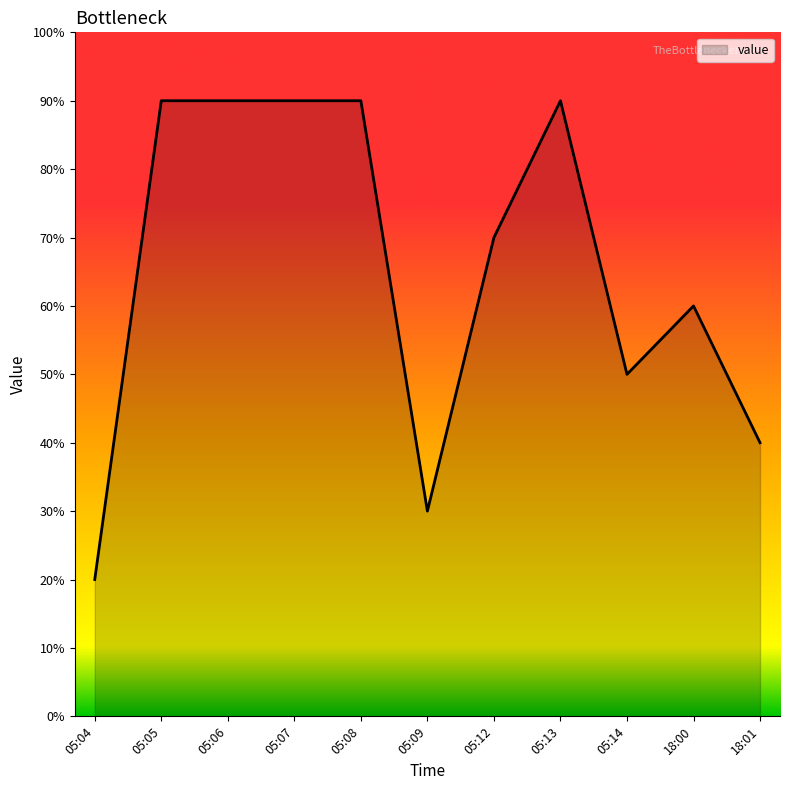

Count the values in the range 4 to 9.

9